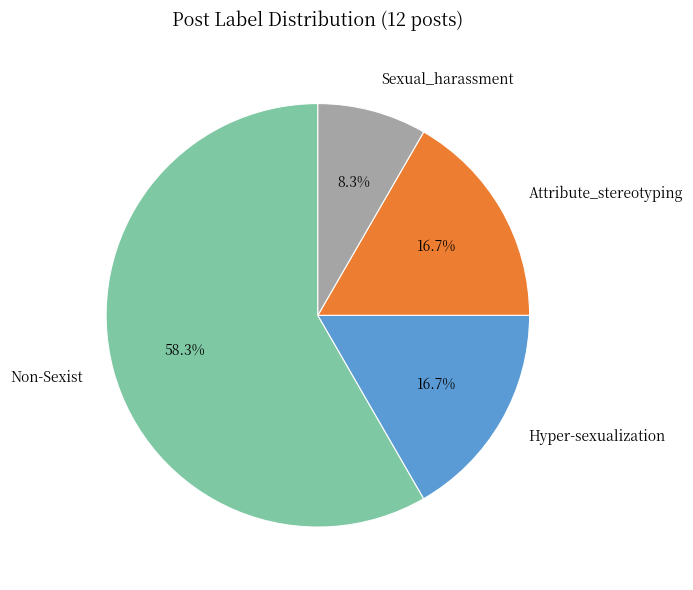

What percentage is the Non-Sexist slice, to the nearest percent?

58%